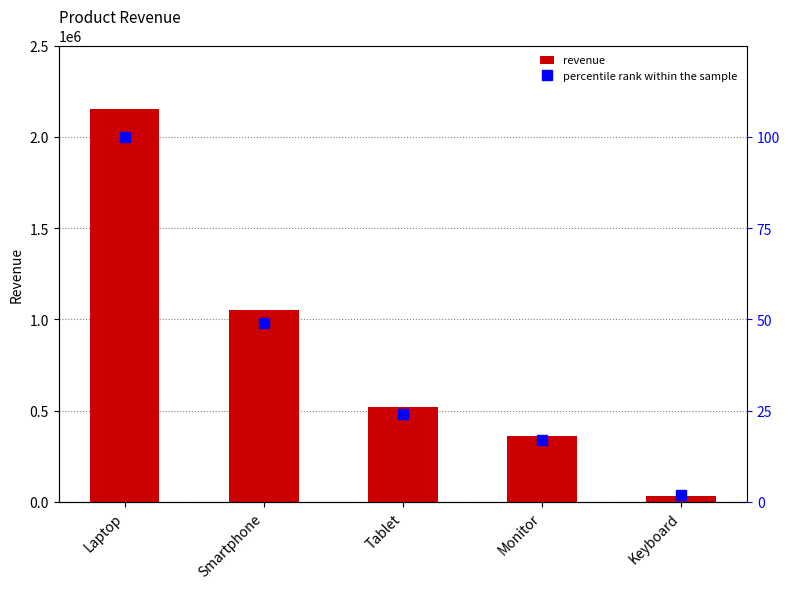

What is the value of the percentile rank within the sample bar at the 3rd from the left?

24